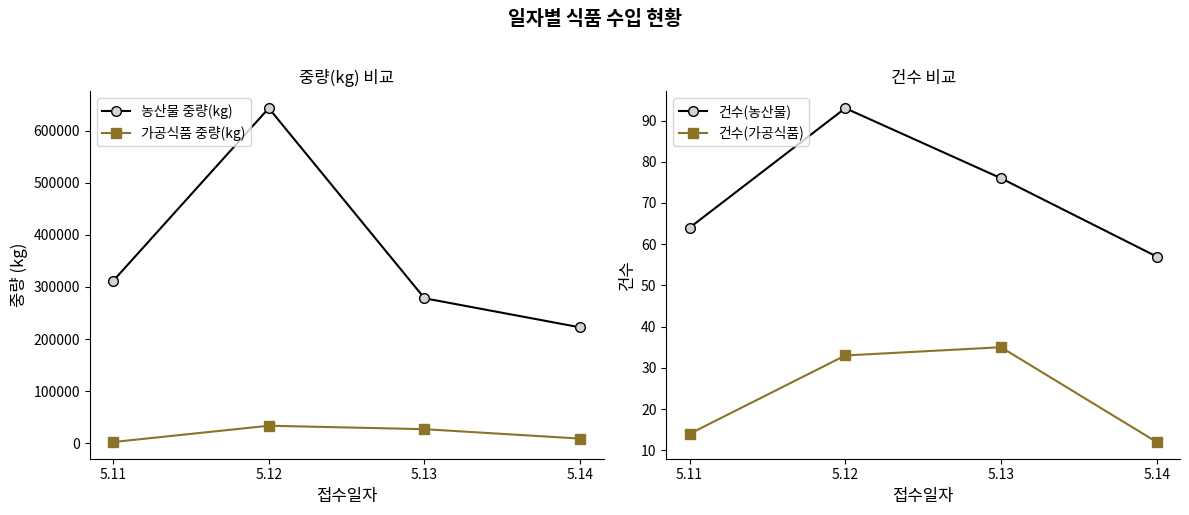

At how many categories does at least one series exceed 89195?

4